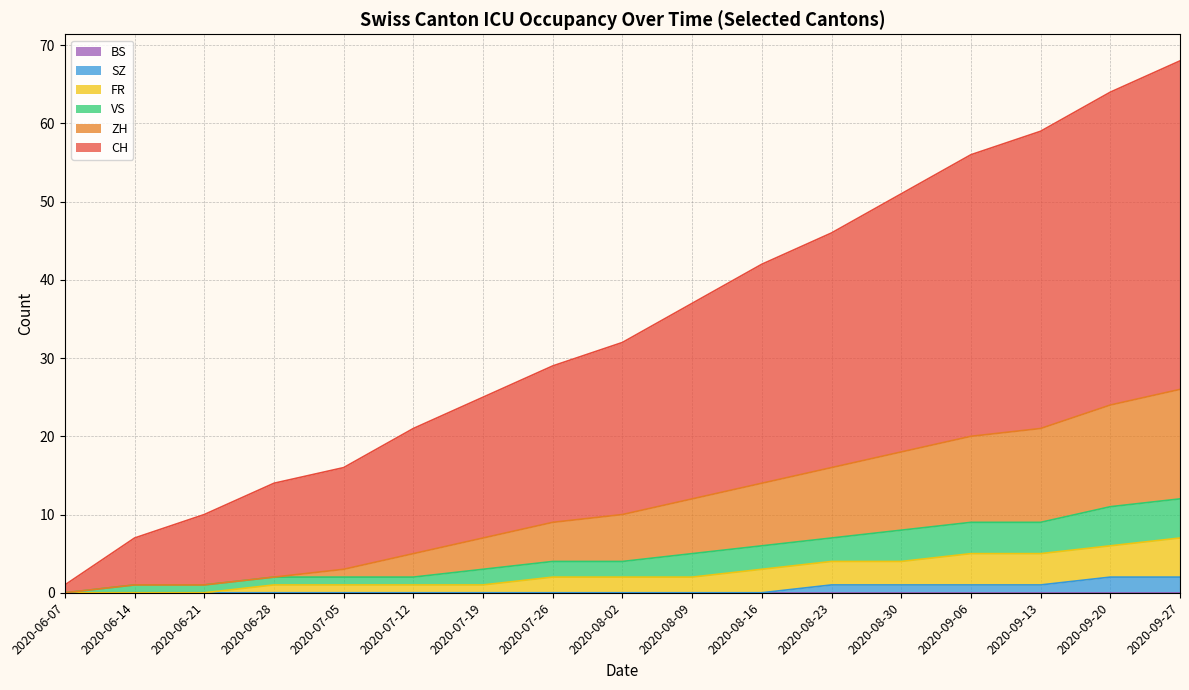

How many data points in CH are above 32?

8